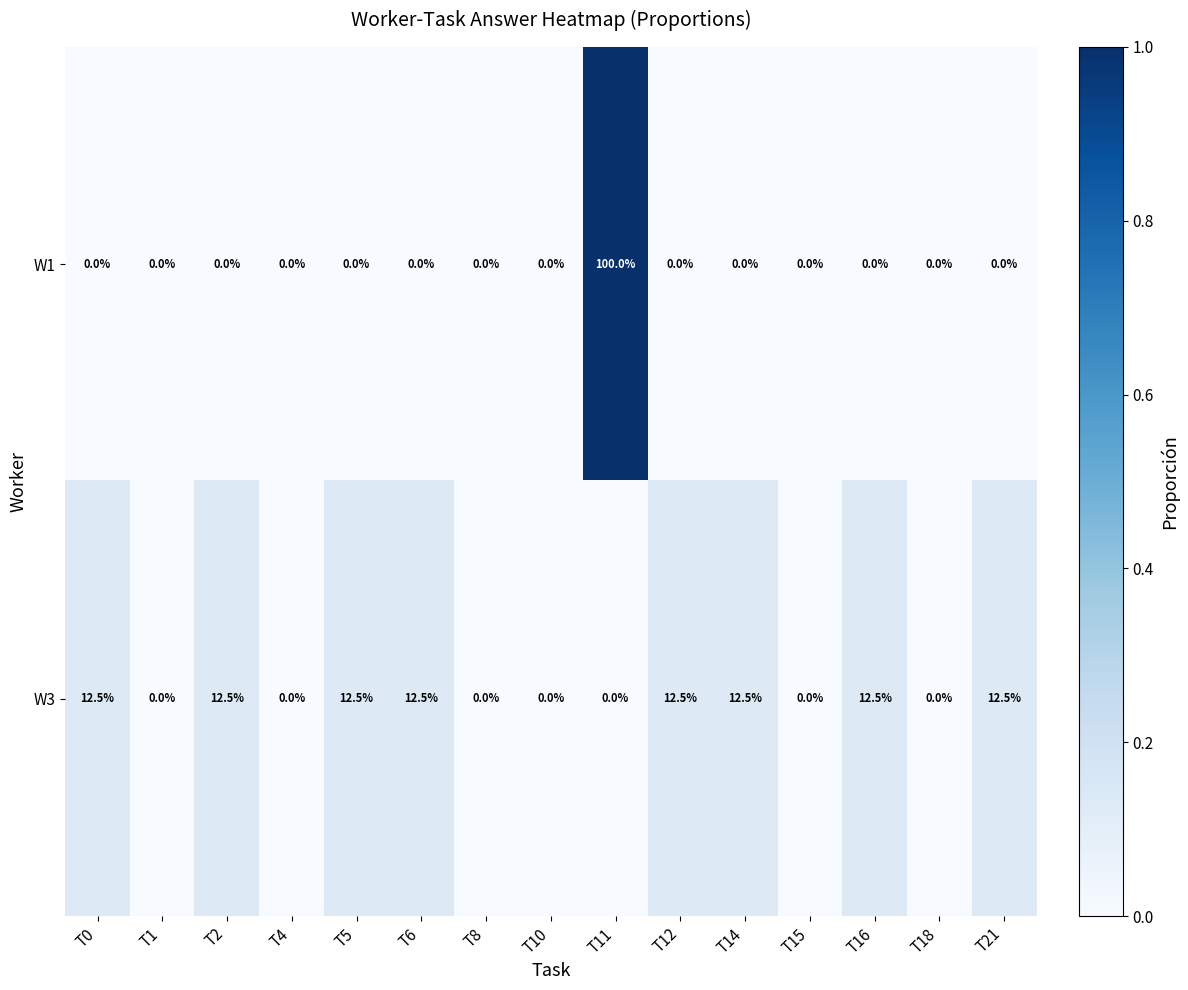

How many data points in W1 are above 0?

1